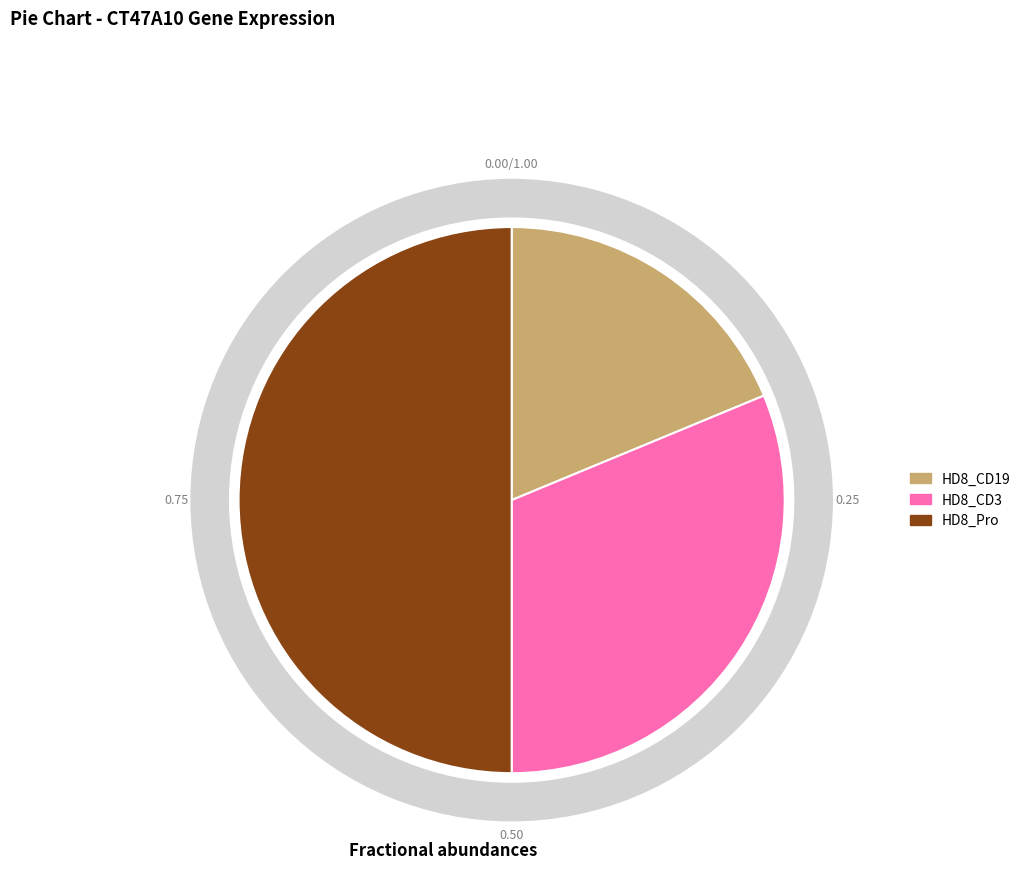

Is there a majority slice in this chart?

No